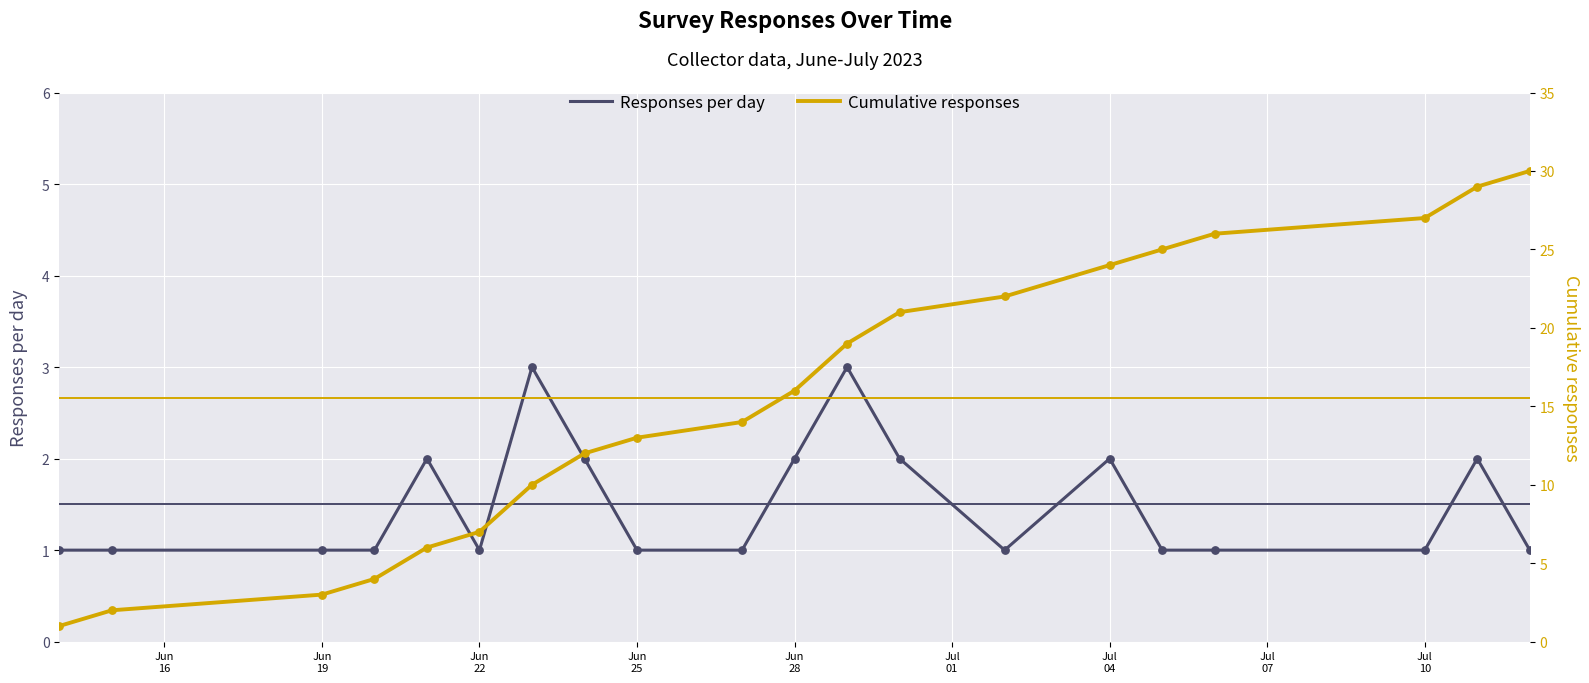

What are all the series names shown in the legend?

Responses per day, Cumulative responses